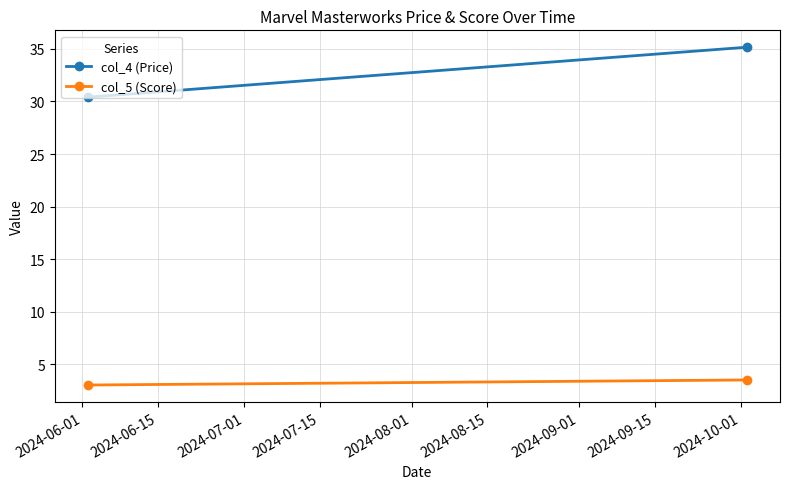

Is this an area chart (filled region under the line)?

No